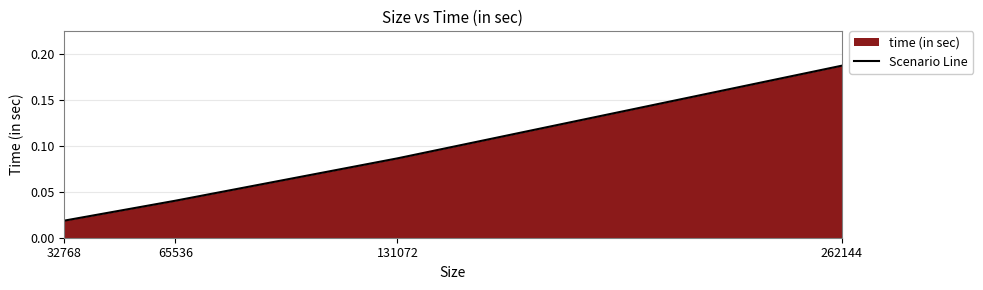

Reading left to right, transcribe all the data shown in this chart.

32768=0.0	65536=0.0	131072=0.1	262144=0.2